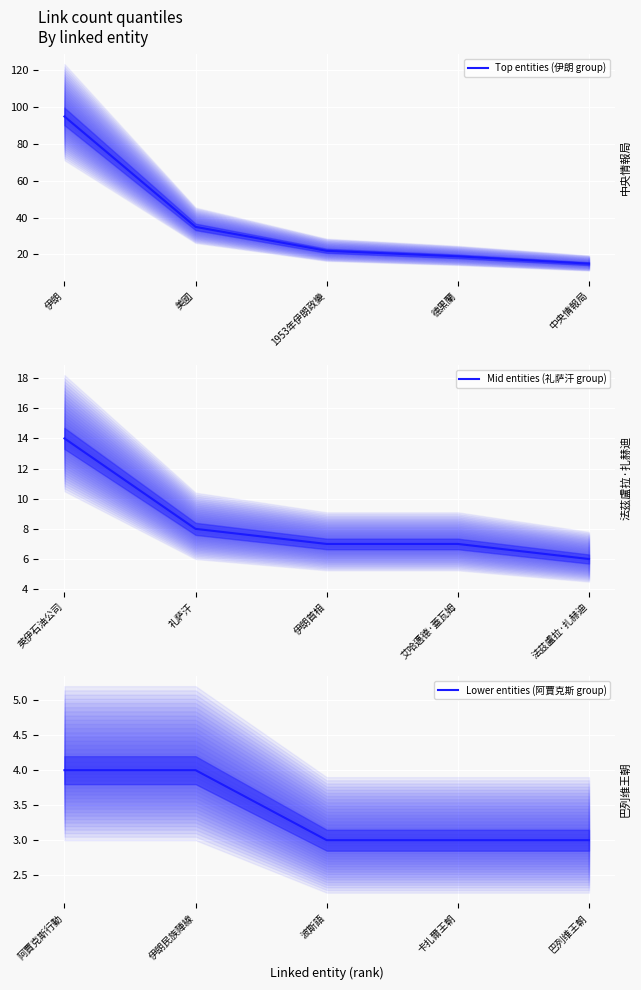

Is it true that Top entities (伊朗 group) equals 95 at 伊朗?

True